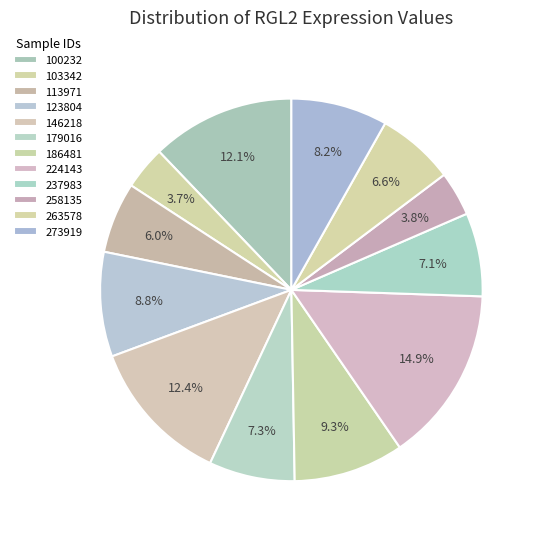

What is the smallest slice in the pie chart?

103342